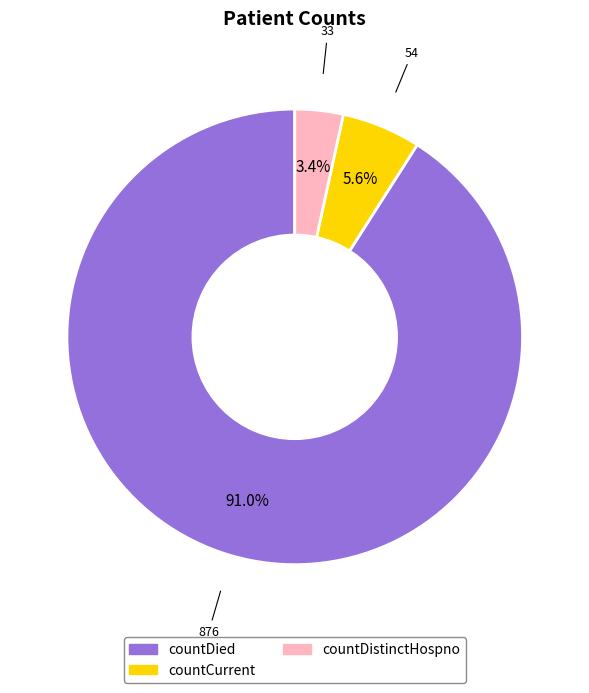

Is there a majority slice in this chart?

Yes